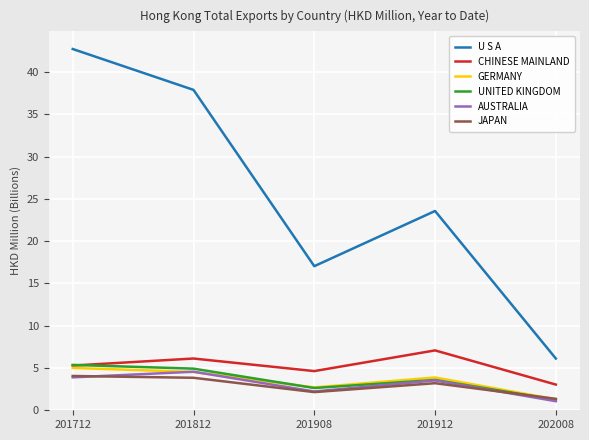

How many lines are shown in the chart?

6